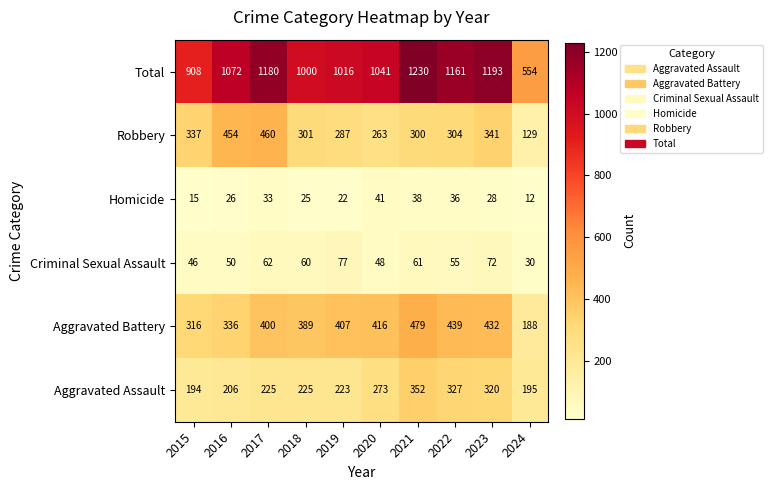

True or false: Robbery has a value of 341 at 2023.

True